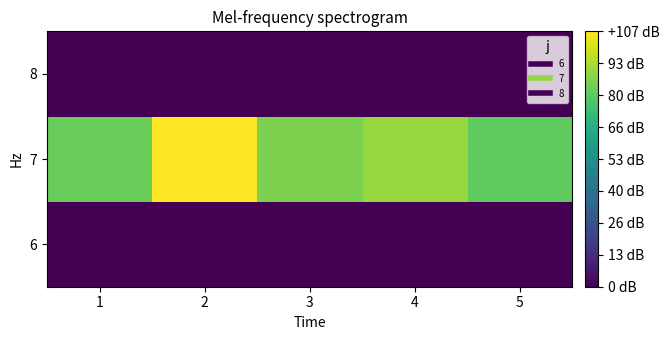

Reading left to right, transcribe all the data shown in this chart.

6: 1=0	2=0	3=0	4=0	5=0
7: 1=83	2=107	3=86	4=90	5=81
8: 1=0	2=0	3=0	4=0	5=0